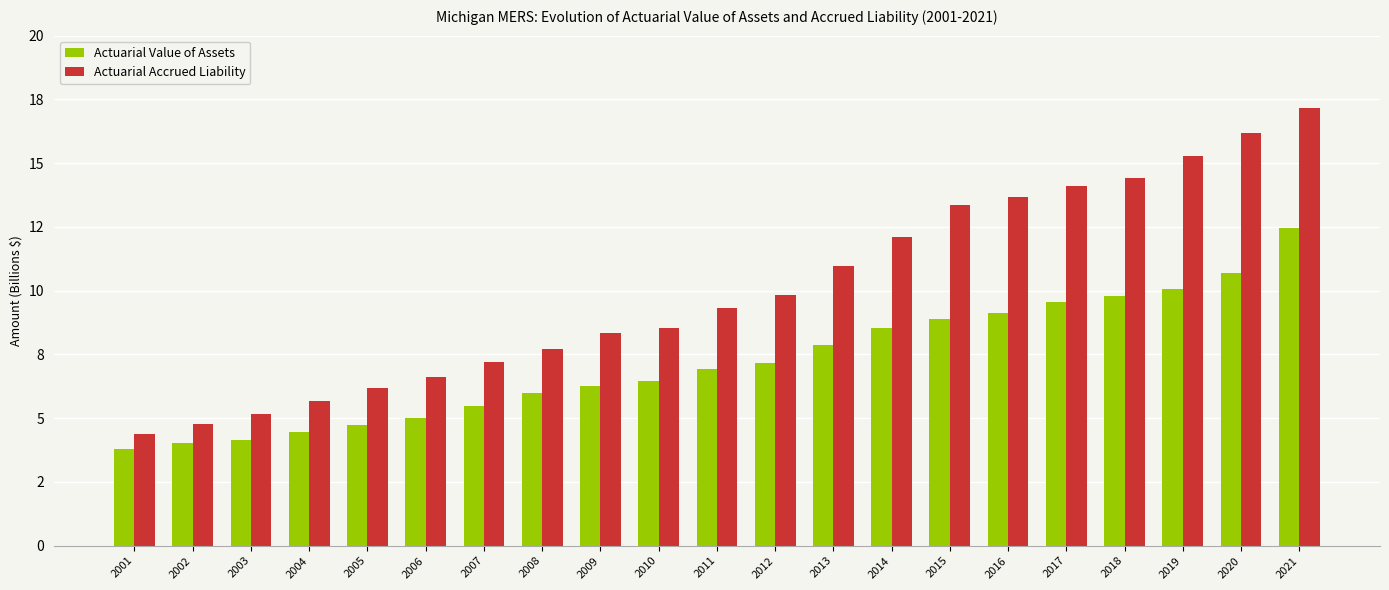

Where does the Actuarial Value of Assets series first go above 6?

2009